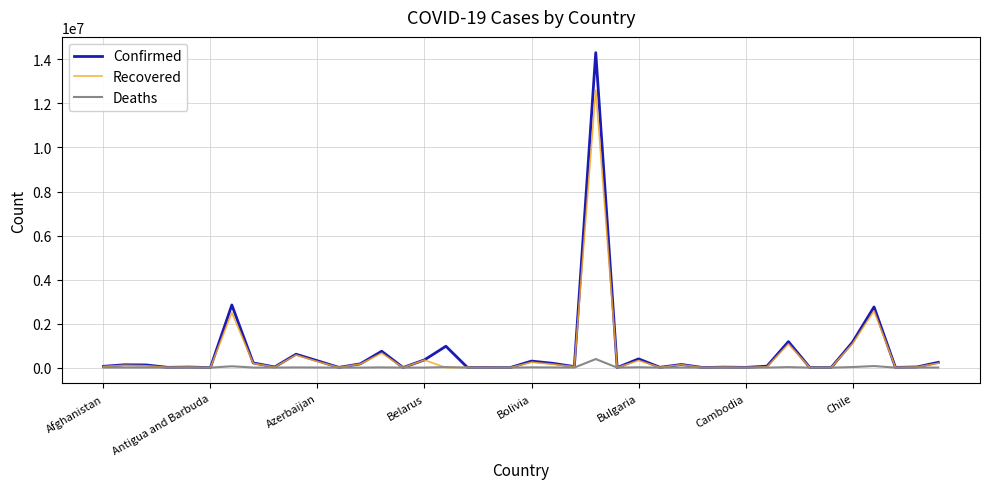

Which series has the largest range (max minus min)?

Confirmed